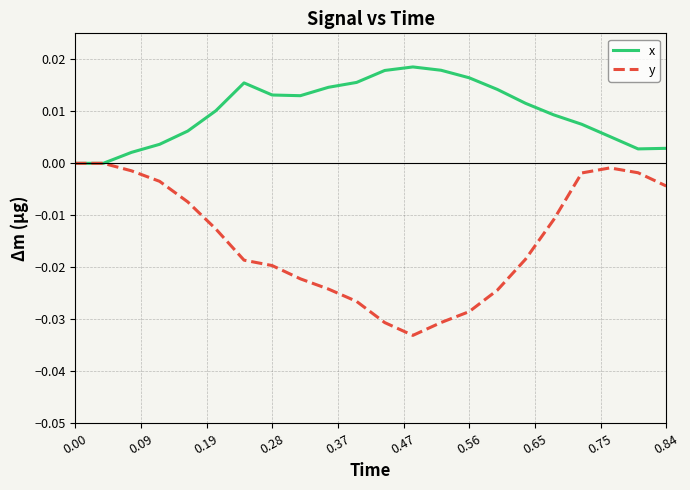

Which series has the largest total across all categories?

x